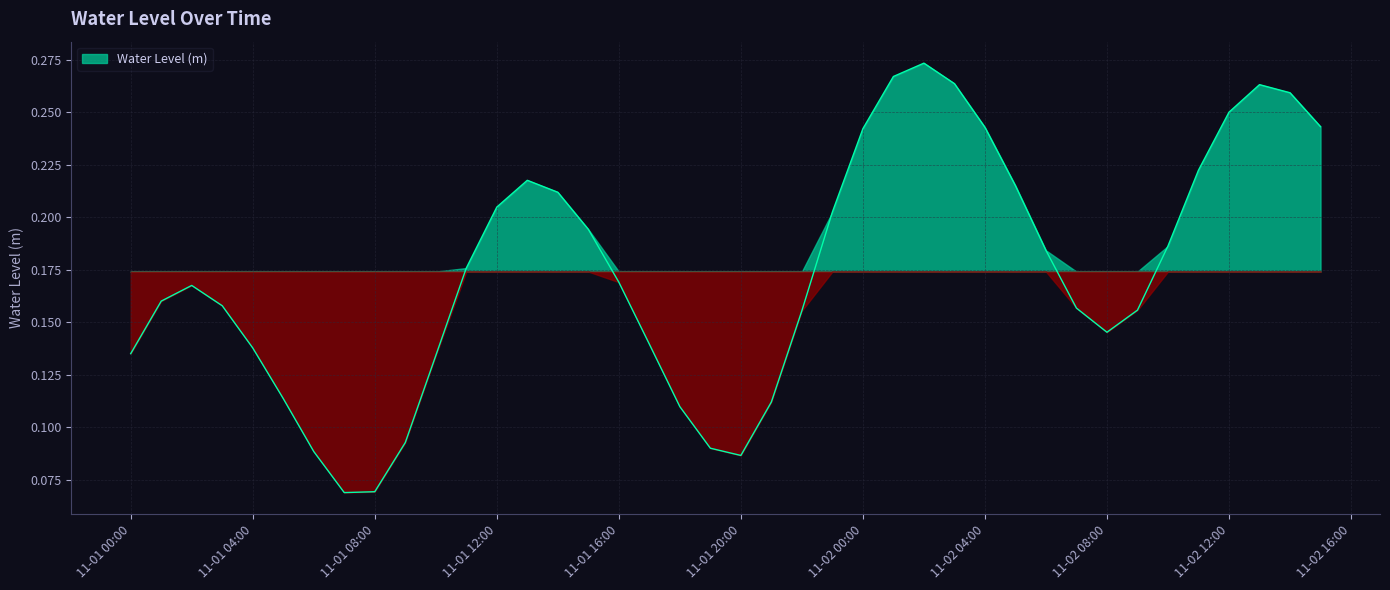

How many categories are shown in the chart?

40